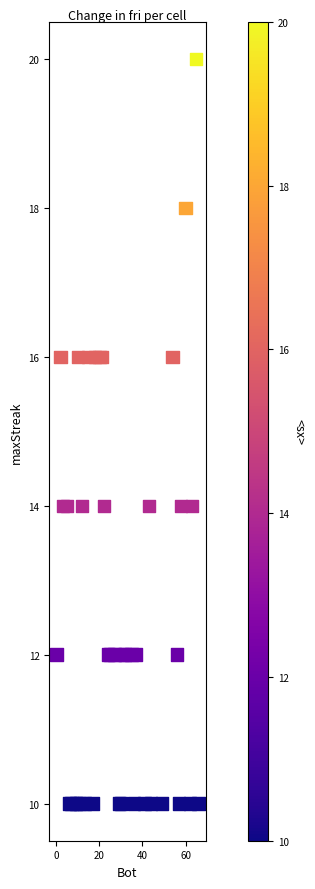

What is the range of X values (max minus min)?

66